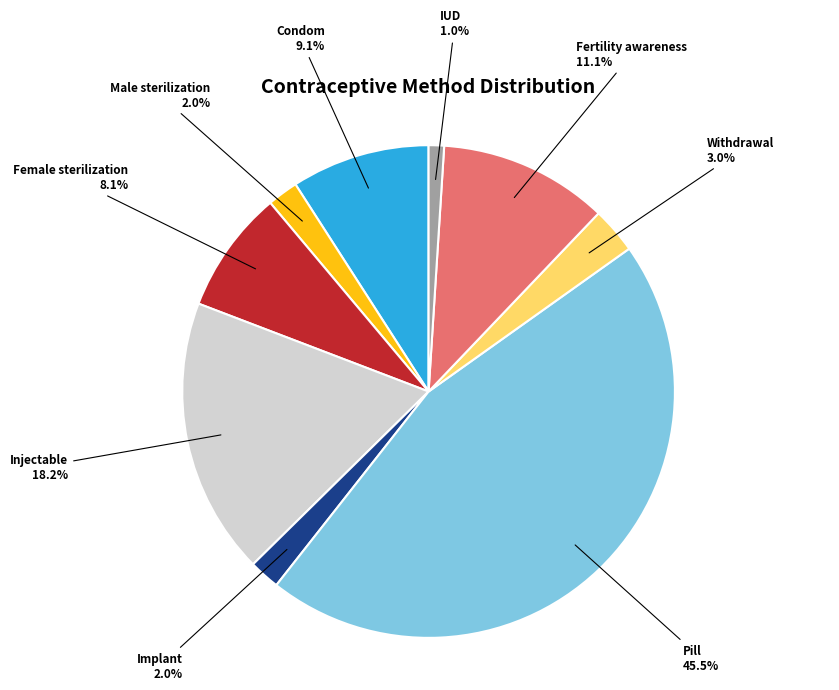

Is there any slice that represents more than half of the pie?

No